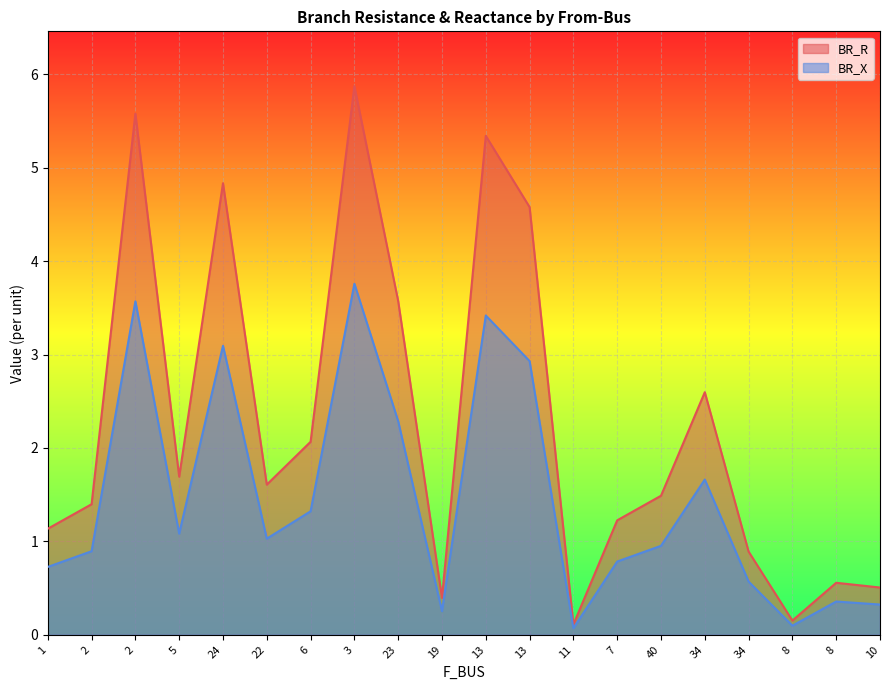

Which series has the largest total across all categories?

BR_R